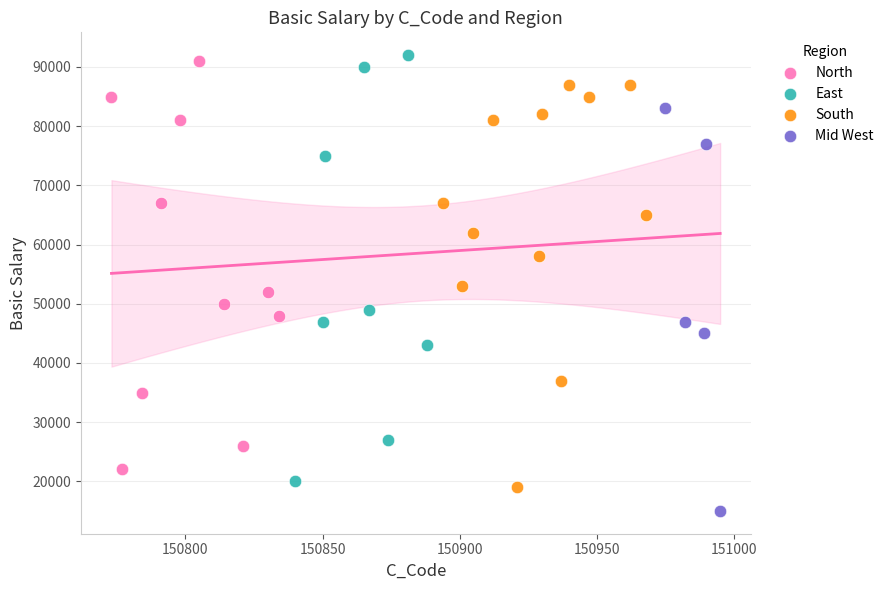

Which series contains the lowest Y value?

Mid West